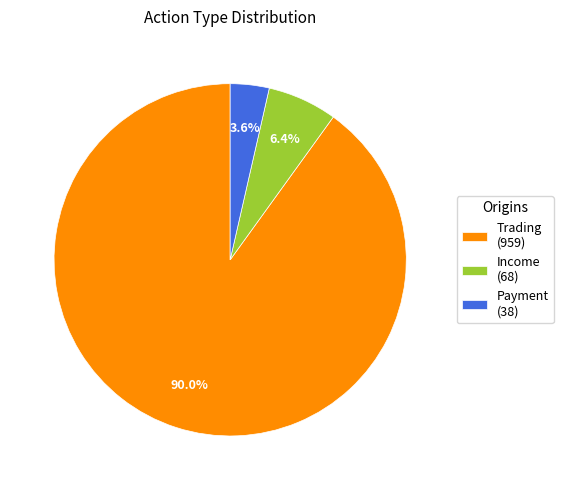

The Income slice represents 6% of the pie. True or false?

True